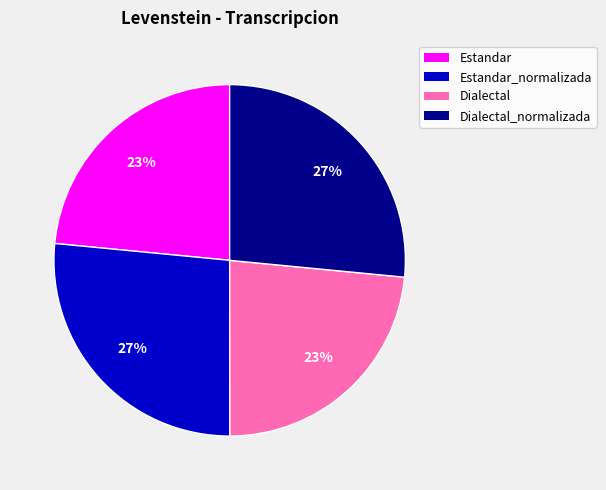

Does any single category account for the majority?

No